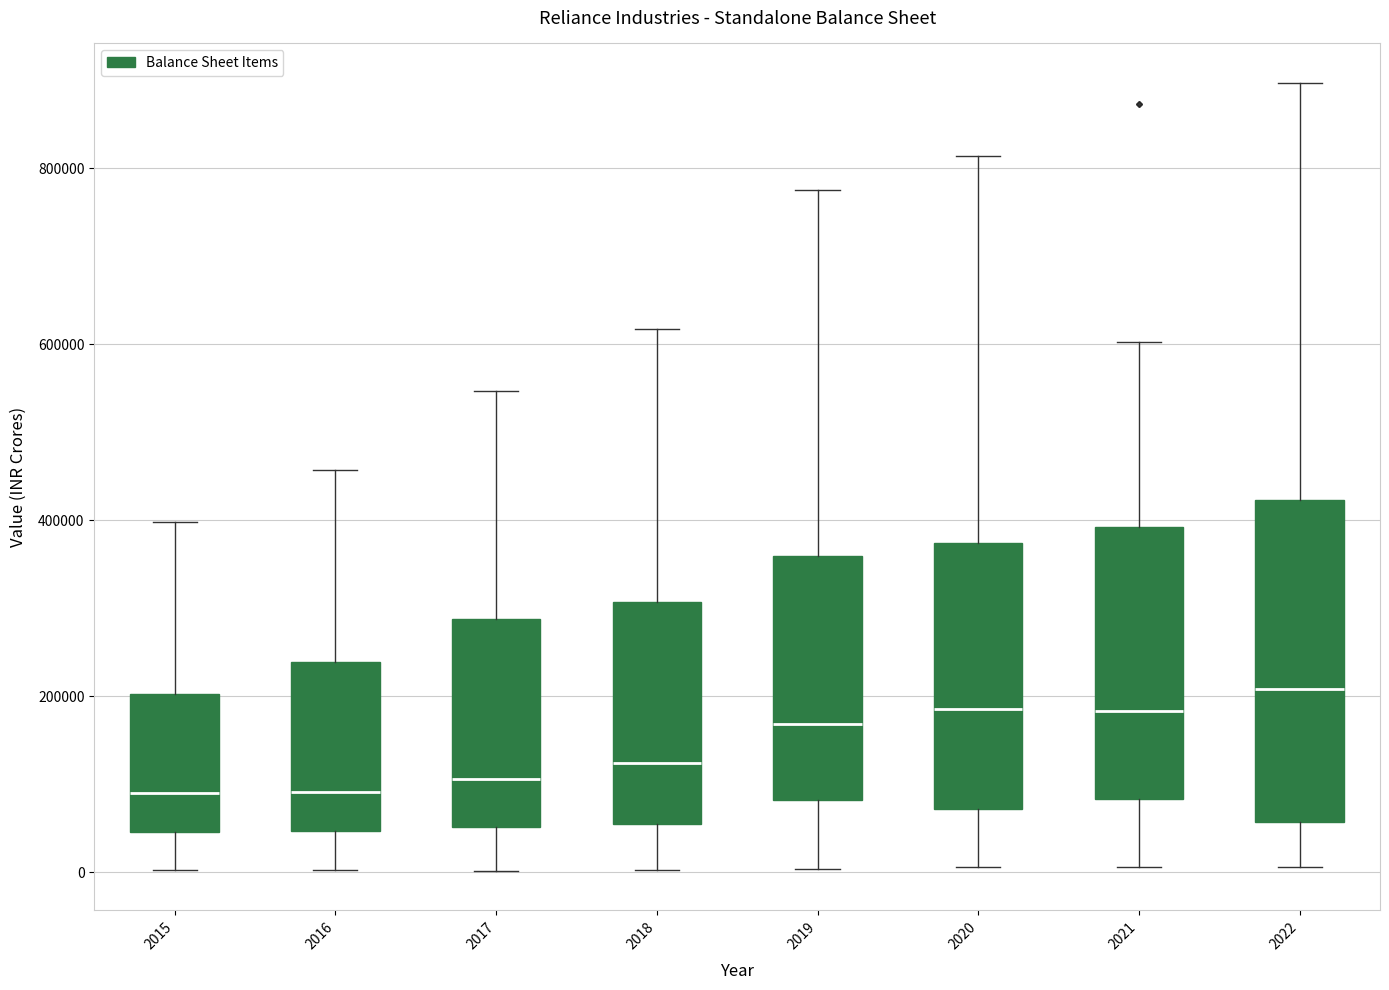

Where is the lower edge of the box at x = 2015 on the y-axis? The values are not printed on the chart, so give them approximately, as read against the axis.

40000